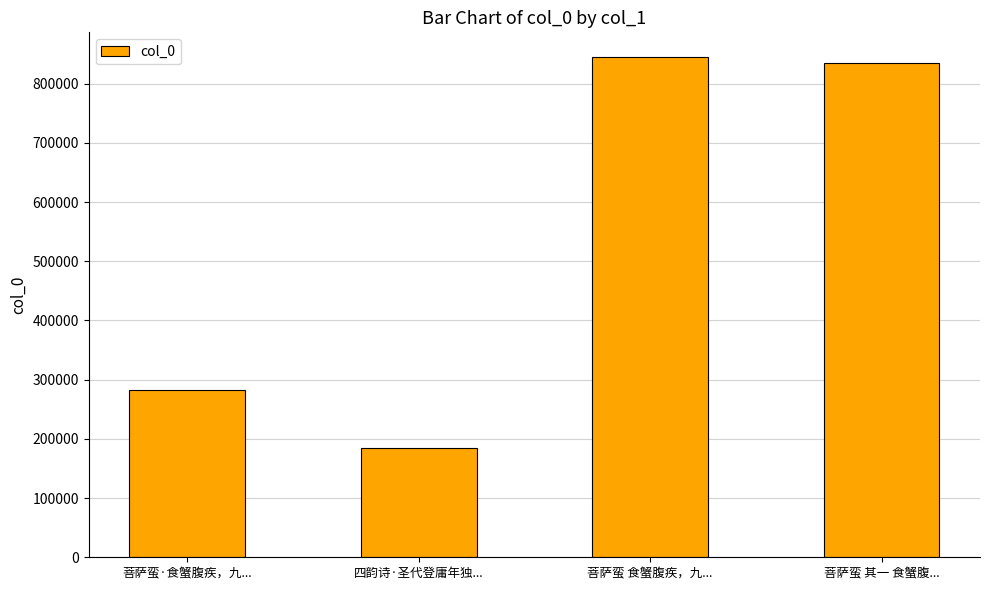

True or false: the data shows 225737 at 菩萨蛮 其一 食蟹腹....

False